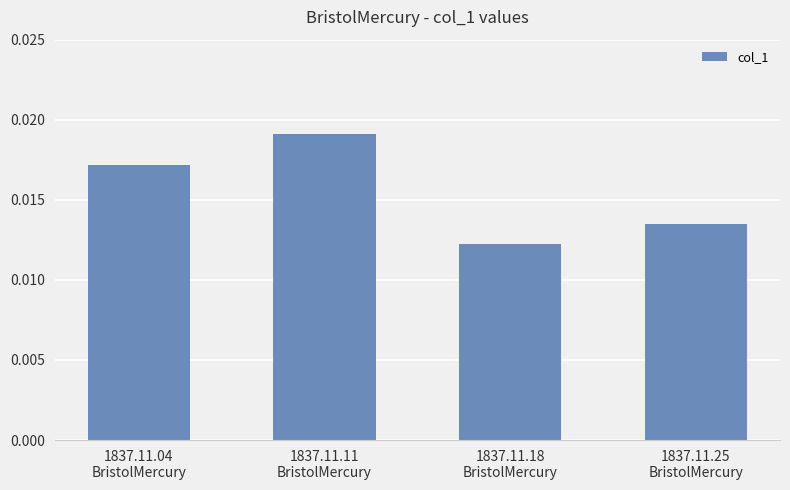

How many values are between 0 and 1?

4